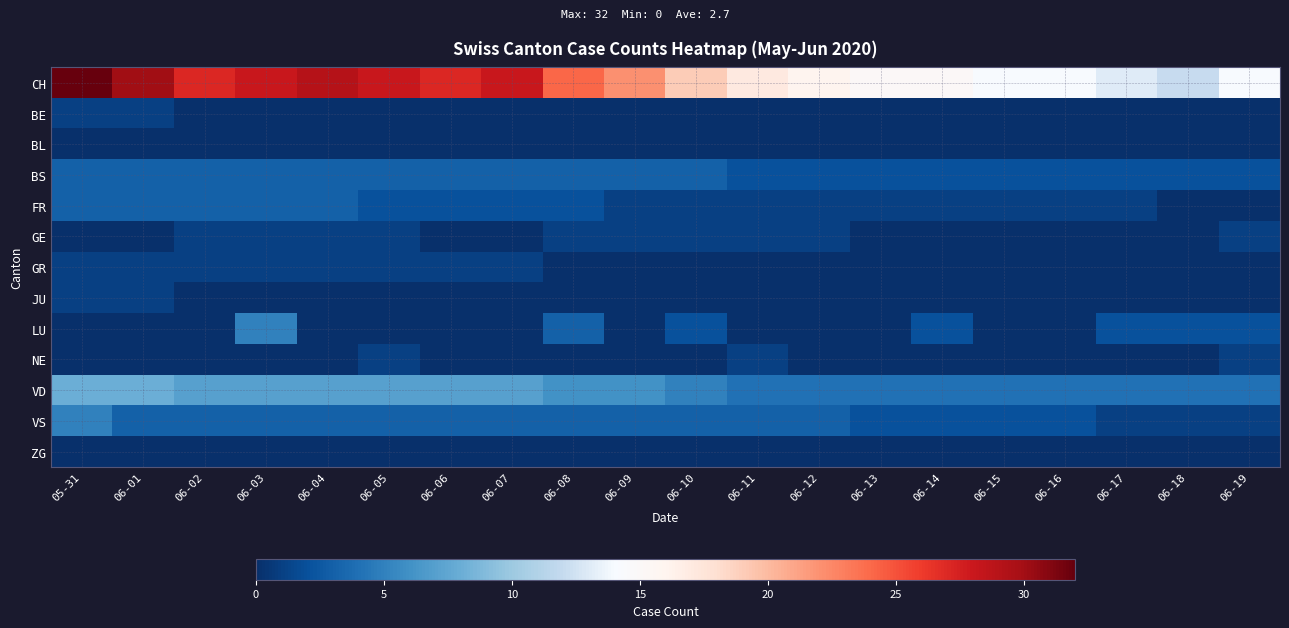

At 05-31, list the series in order from largest to smallest.

CH, VD, VS, BS, FR, BE, GR, JU, BL, GE, LU, NE, ZG